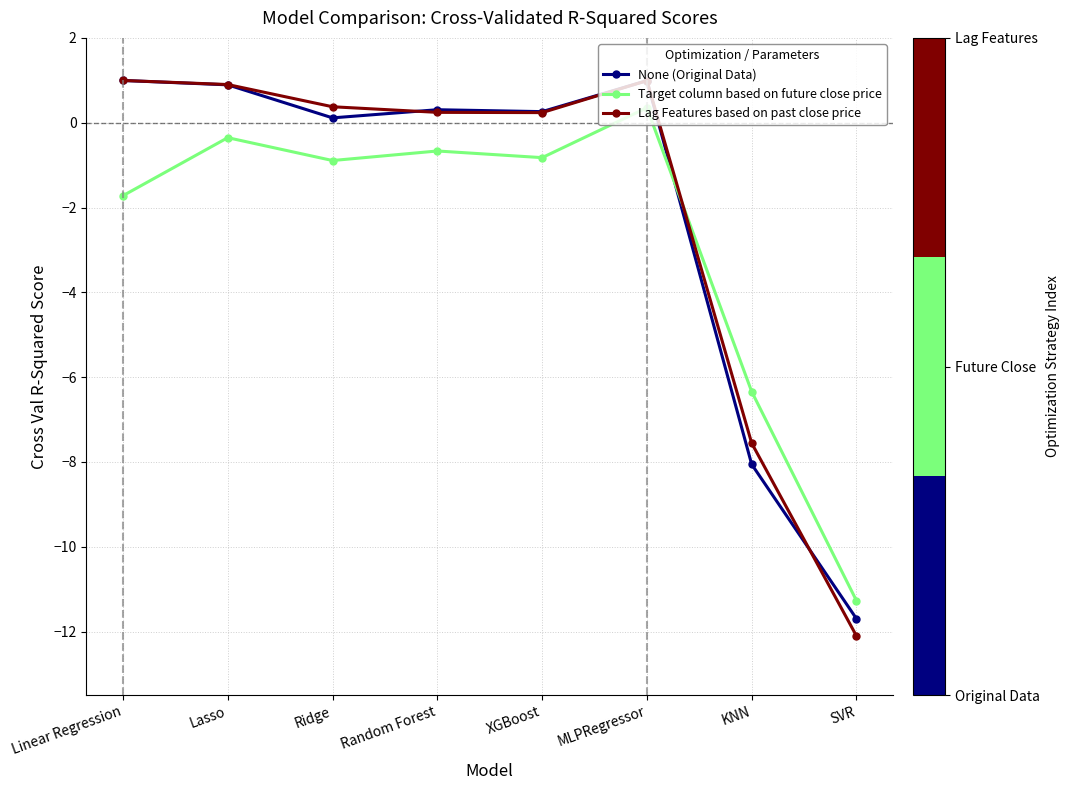

What is the label of the 7th point from the left?

KNN